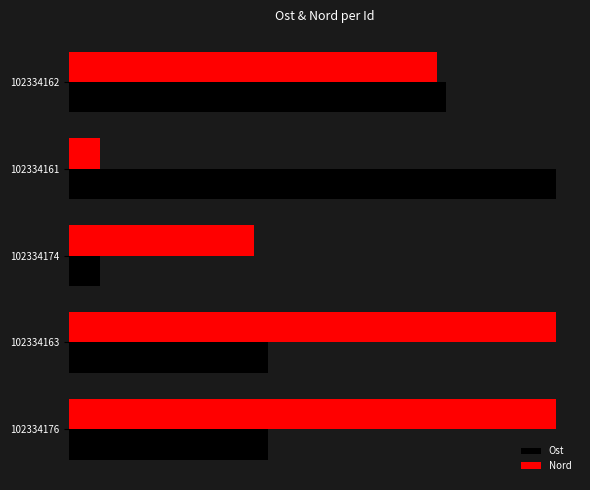

What are all the series names shown in the legend?

Ost, Nord